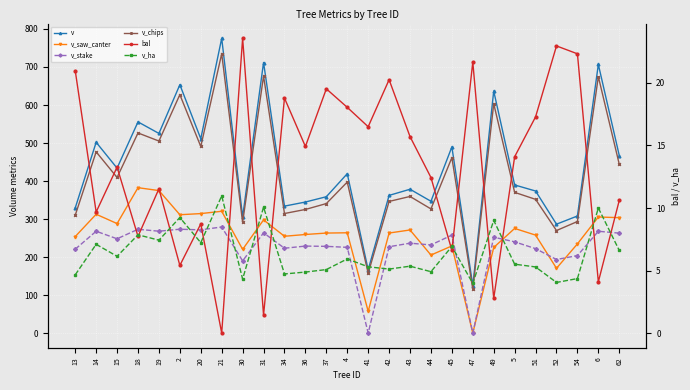

Reading left to right, transcribe all the data shown in this chart.

v: 13=329.4	14=501.9	15=433.9	18=555.6	19=525.2	2=653.3	20=511.3	21=775.5	30=305.6	31=711.8	34=334.0	36=344.8	37=358.7	4=419.3	41=166.4	42=362.2	43=378.4	44=346.8	45=489.7	47=124.8	49=636.7	5=389.7	51=373.7	52=286.5	54=308.1	6=706.6	62=467.0
v_saw_canter: 13=253.9	14=312.7	15=288.1	18=382.5	19=374.9	2=311.4	20=314.4	21=320.5	30=220.2	31=297.8	34=254.7	36=259.4	37=263.2	4=263.9	41=57.2	42=263.2	43=271.3	44=205.3	45=229.3	47=0.0	49=225.2	5=275.4	51=257.8	52=170.5	54=234.7	6=305.4	62=303.7
v_stake: 13=220.7	14=268.0	15=248.1	18=273.1	19=268.0	2=273.2	20=271.6	21=279.1	30=189.9	31=263.8	34=223.2	36=228.9	37=228.2	4=225.6	41=0.0	42=227.2	43=236.5	44=231.9	45=257.8	47=0.0	49=252.2	5=240.1	51=222.1	52=193.6	54=203.9	6=267.9	62=262.9
v_chips: 13=310.1	14=476.7	15=409.4	18=526.5	19=505.2	2=627.2	20=490.9	21=734.8	30=291.2	31=676.3	34=314.6	36=325.2	37=340.7	4=397.3	41=157.5	42=346.4	43=359.4	44=326.7	45=461.5	47=115.5	49=603.3	5=370.2	51=351.8	52=269.8	54=293.5	6=674.6	62=444.1
bal: 13=21.0	14=9.7	15=13.3	18=7.7	19=11.5	2=5.4	20=8.7	21=0.0	30=23.6	31=1.4	34=18.8	36=14.9	37=19.5	4=18.1	41=16.5	42=20.3	43=15.7	44=12.4	45=6.6	47=21.7	49=2.8	5=14.1	51=17.3	52=23.0	54=22.3	6=4.1	62=10.6
v_ha: 13=4.7	14=7.1	15=6.1	18=7.9	19=7.4	2=9.2	20=7.2	21=11.0	30=4.3	31=10.1	34=4.7	36=4.9	37=5.1	4=5.9	41=5.3	42=5.1	43=5.3	44=4.9	45=6.9	47=4.0	49=9.0	5=5.5	51=5.3	52=4.0	54=4.4	6=10.0	62=6.6